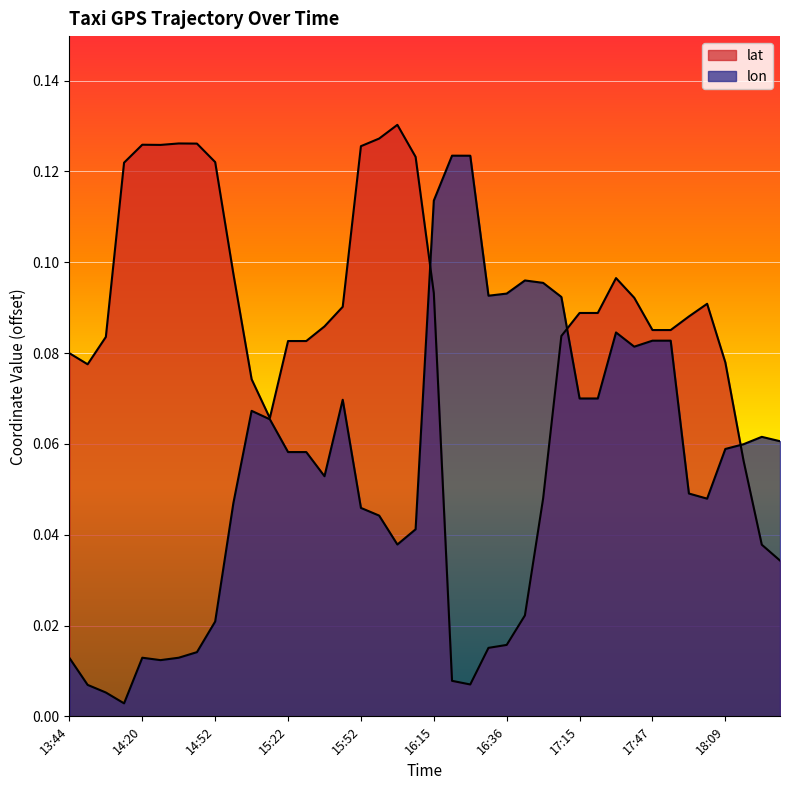

Rank the series at 16:36 from highest to lowest value.

lon, lat